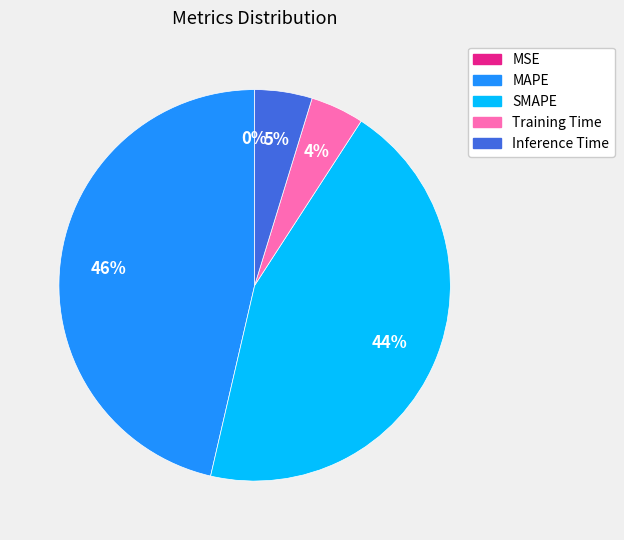

Is there a majority slice in this chart?

No